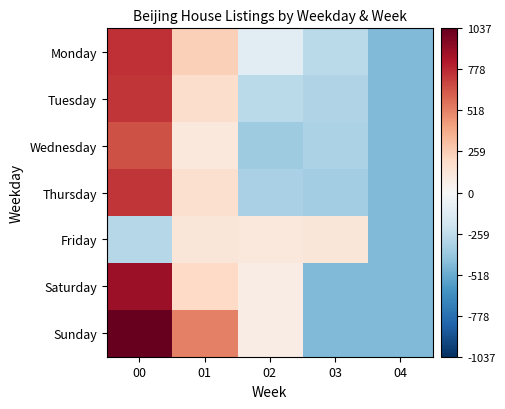

At 00, list the series in order from largest to smallest.

Sunday, Saturday, Monday, Tuesday, Thursday, Wednesday, Friday